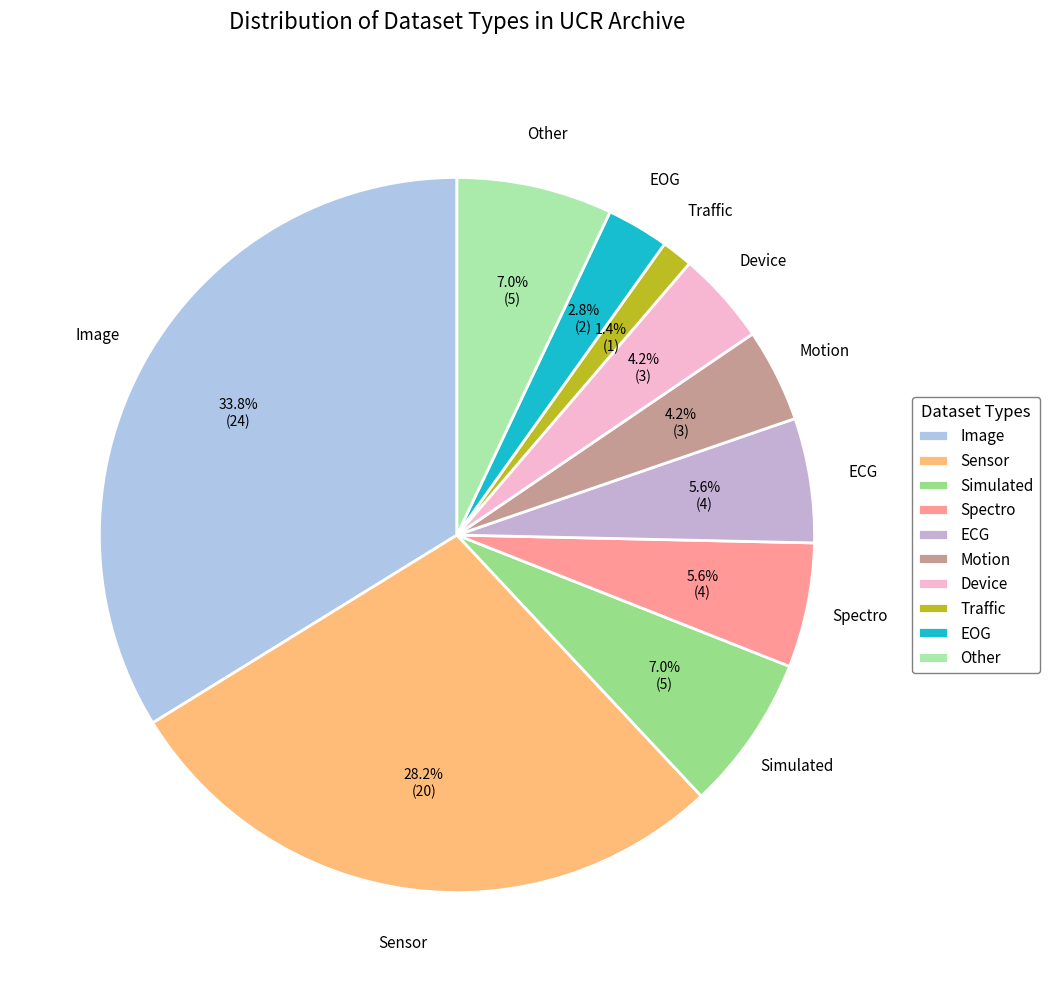

To the nearest percent, what is the average slice percentage?

10%